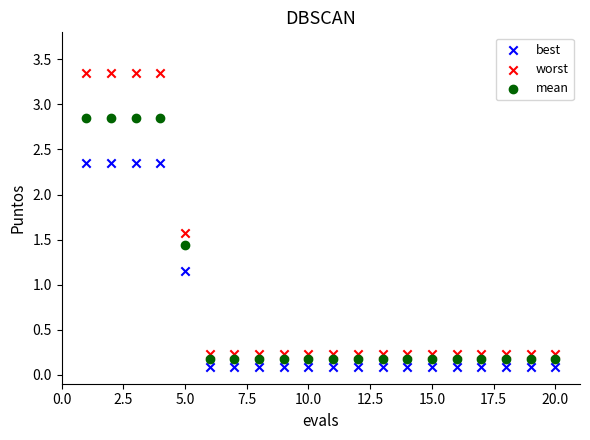

What are all the series names shown in the legend?

best, worst, mean